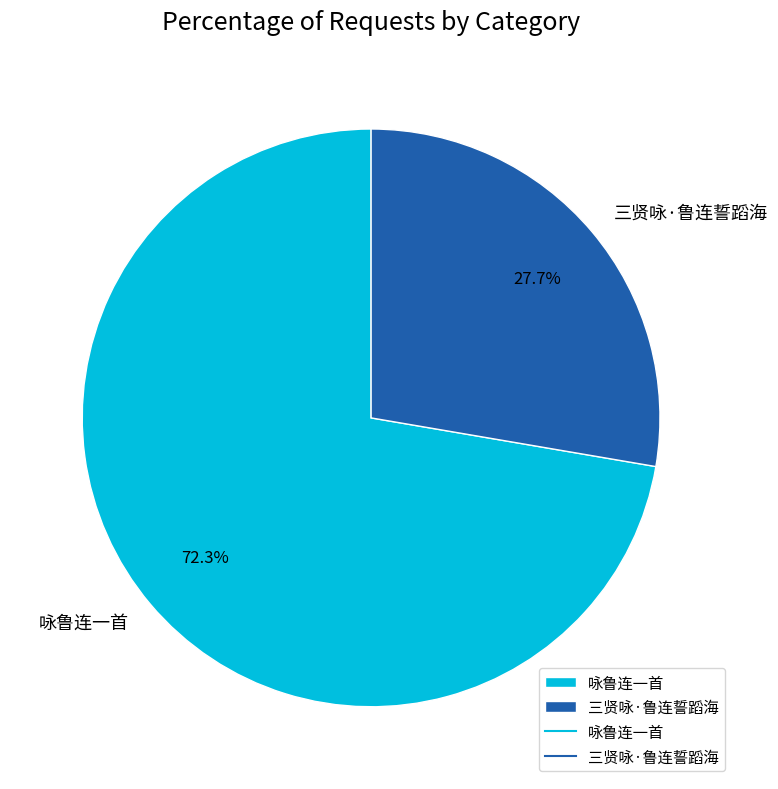

To the nearest percent, what is the combined percentage of 三贤咏·鲁连誓蹈海 and 咏鲁连一首?

100%